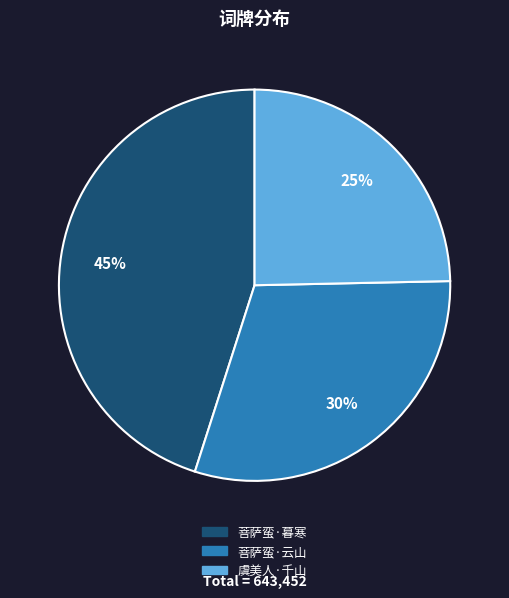

To the nearest percent, what is the difference between the largest and smallest slice percentages?

20%